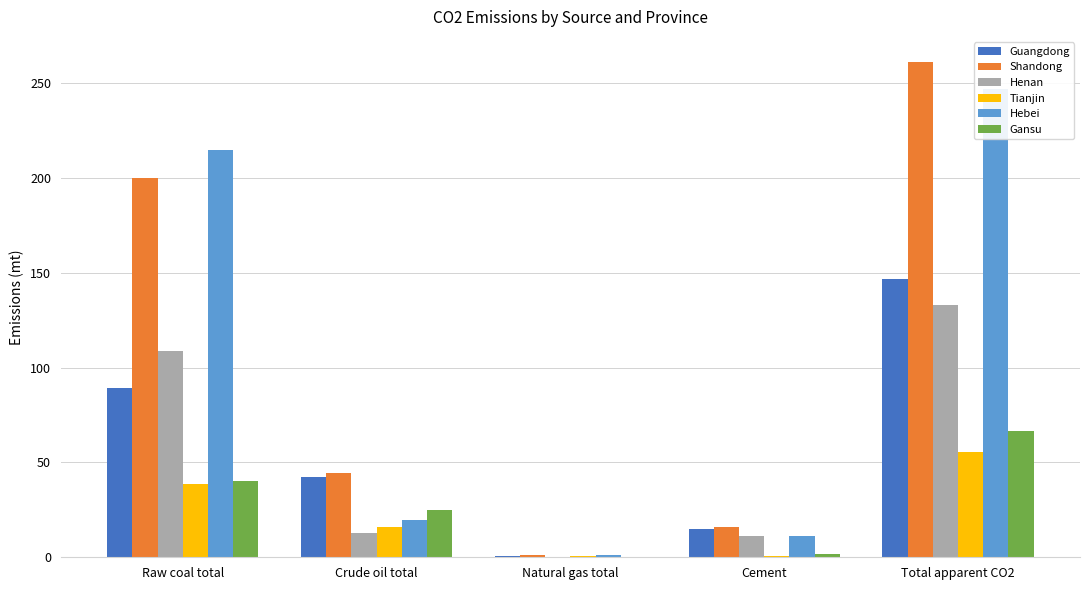

Which series changed the most between Natural gas total and Cement?

Shandong